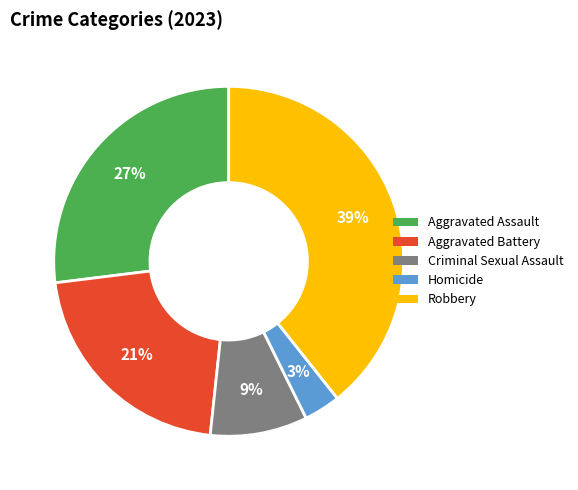

Is Robbery the majority of the pie?

No